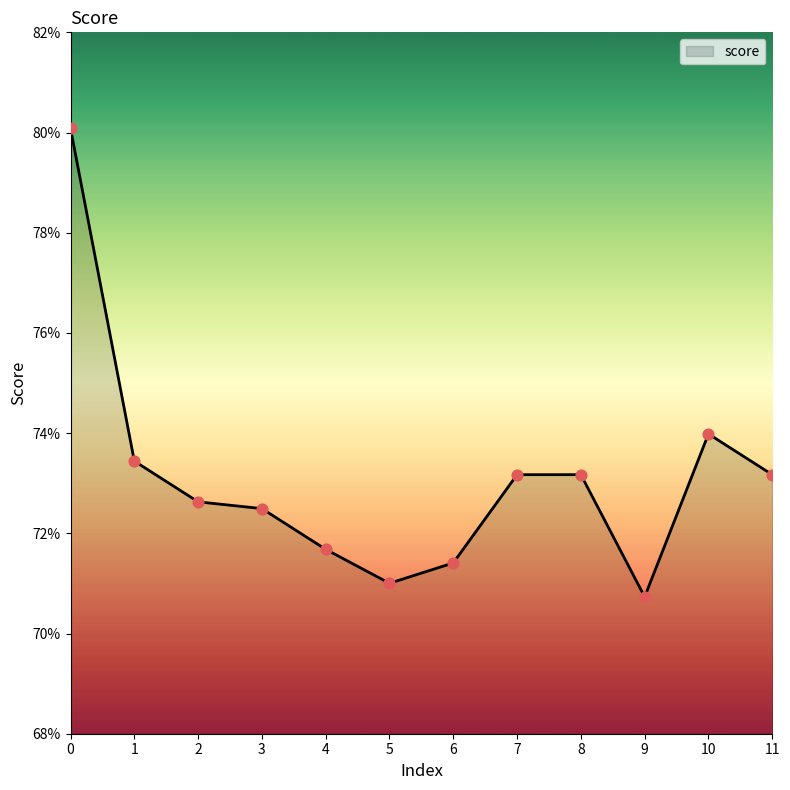

Between 3 and 8, which is larger?

8